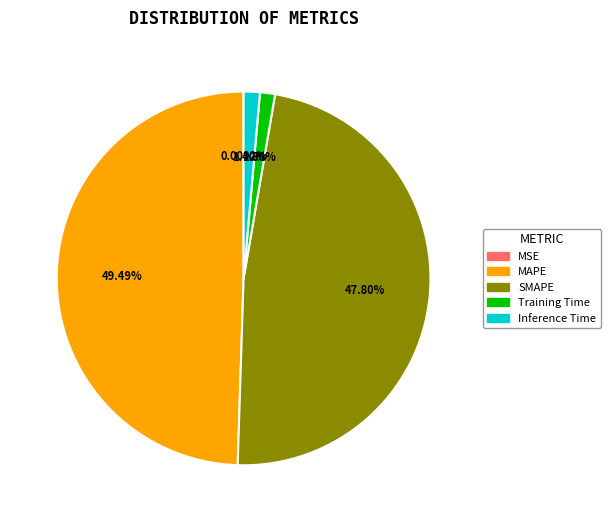

Combined, do MAPE and SMAPE account for over 50%?

Yes